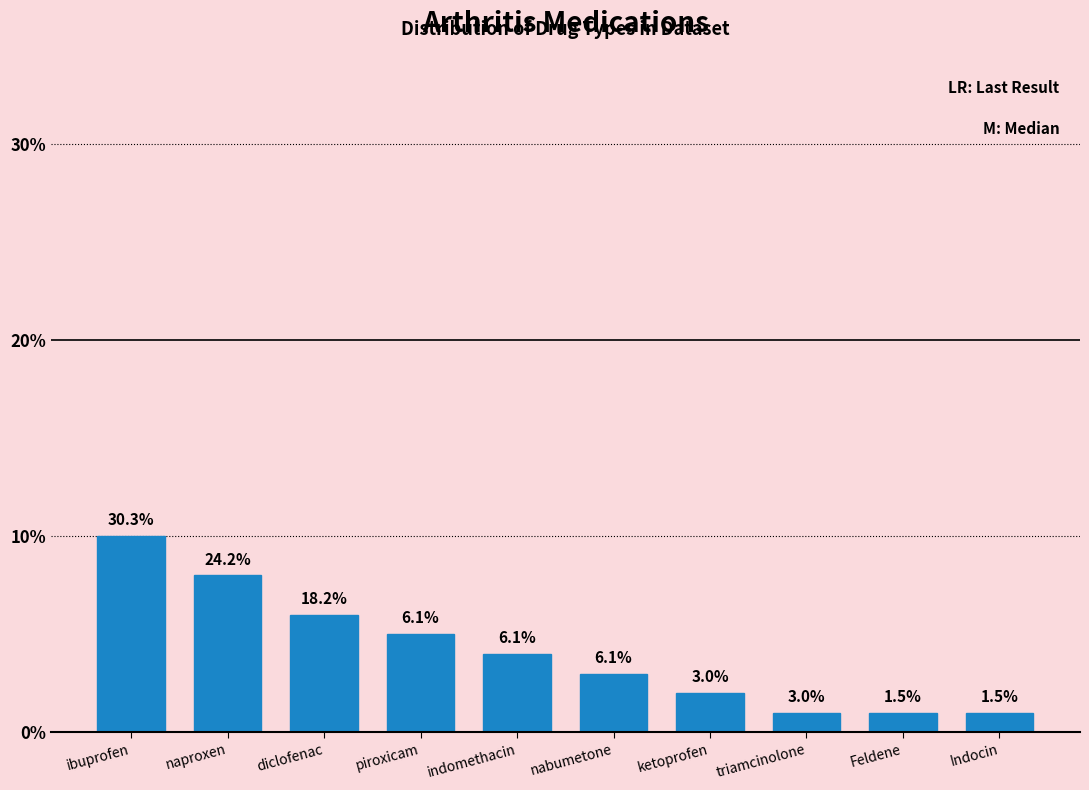

How many bars are there in total?

10